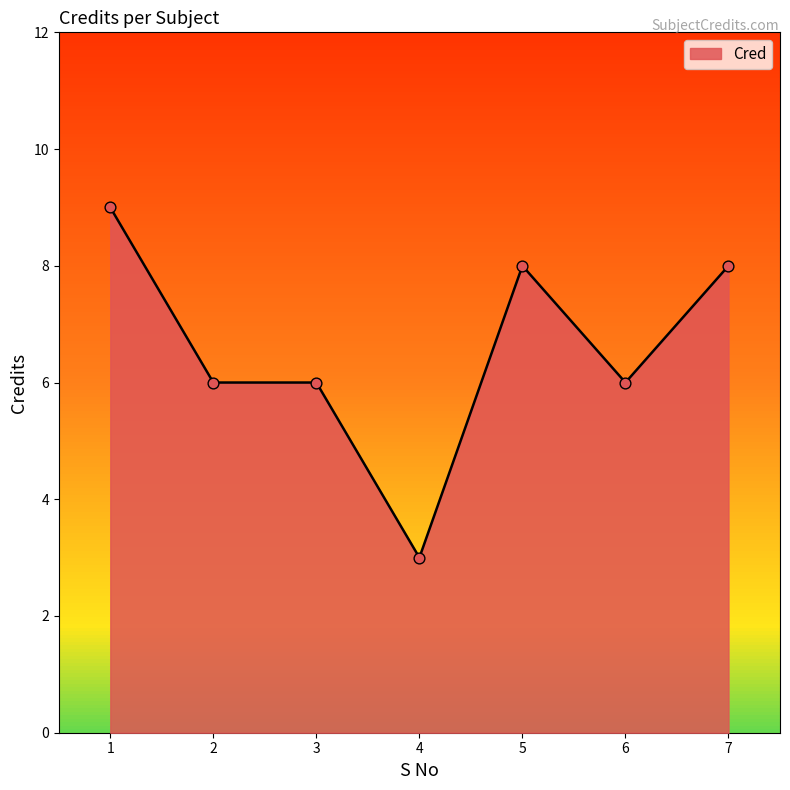

Approximately how many times larger is the value at 2 compared to 1?

0.7